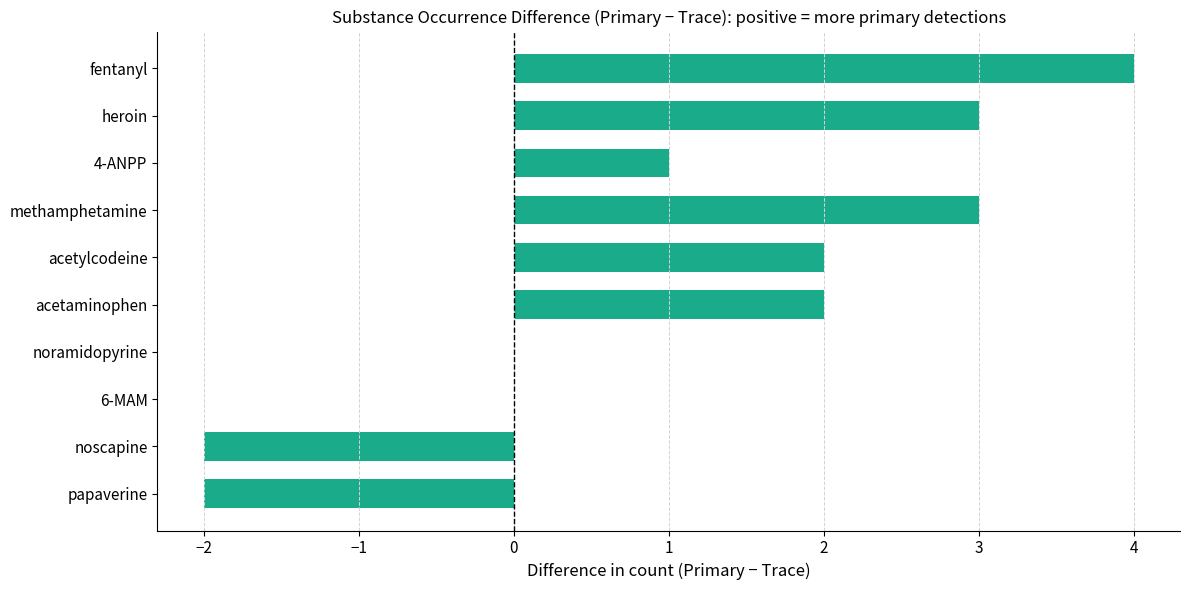

What is the greatest value displayed?

4